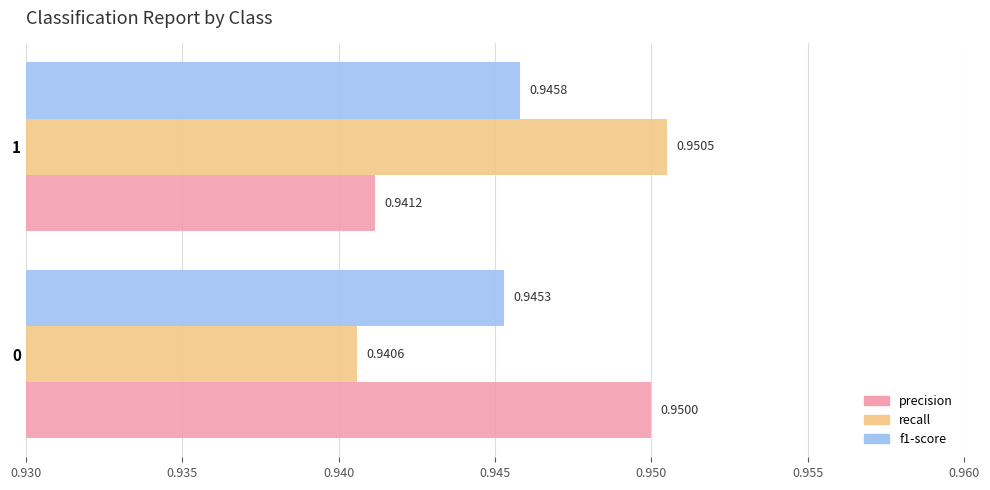

Is the value of f1-score at 0 greater than the value of precision at 0?

No